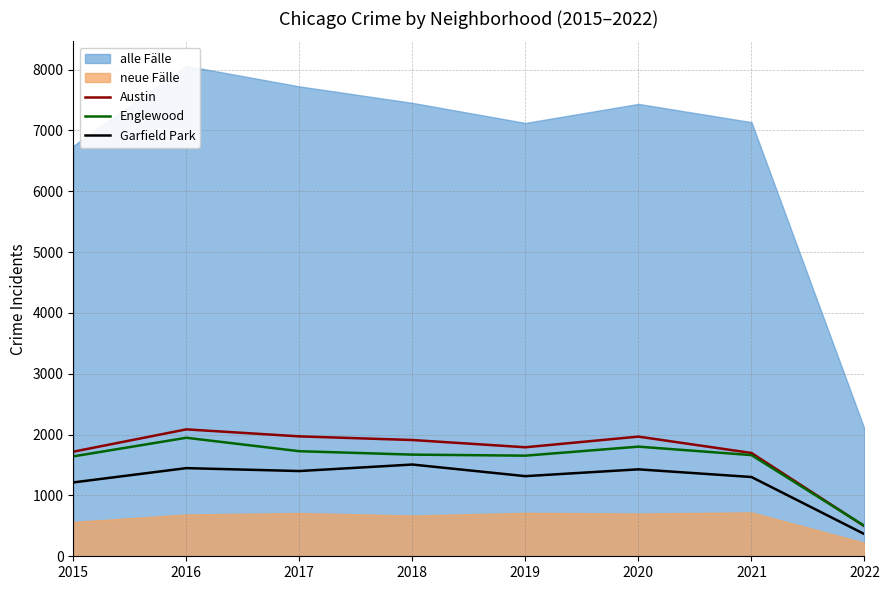

How many categories are shown in the chart?

8